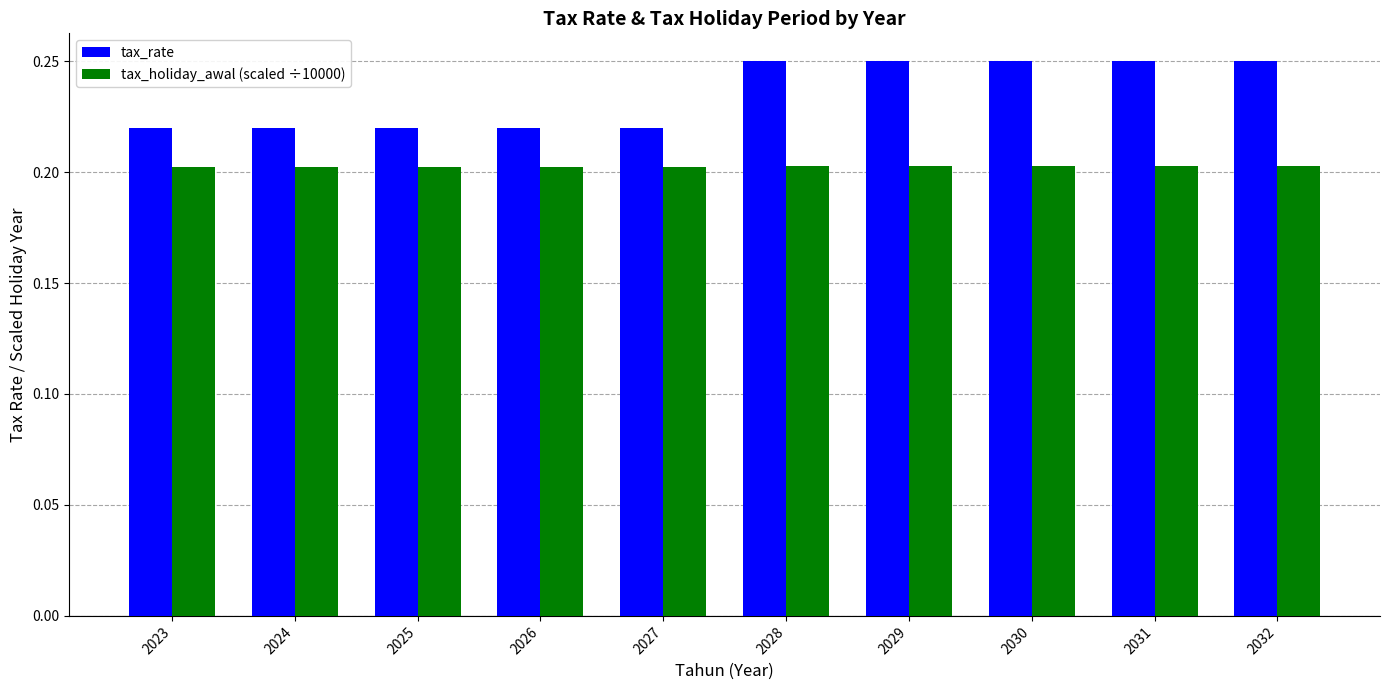

What is the sum of the tax_rate values at 2028 and 2030?

0.5